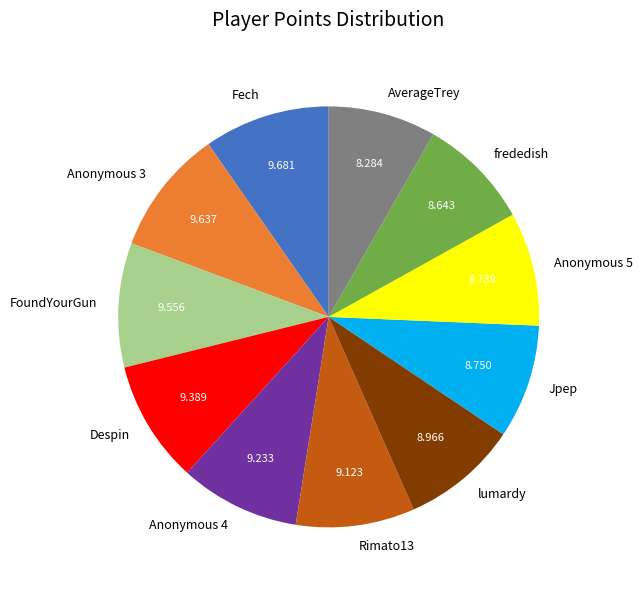

Is there any slice that represents more than half of the pie?

No